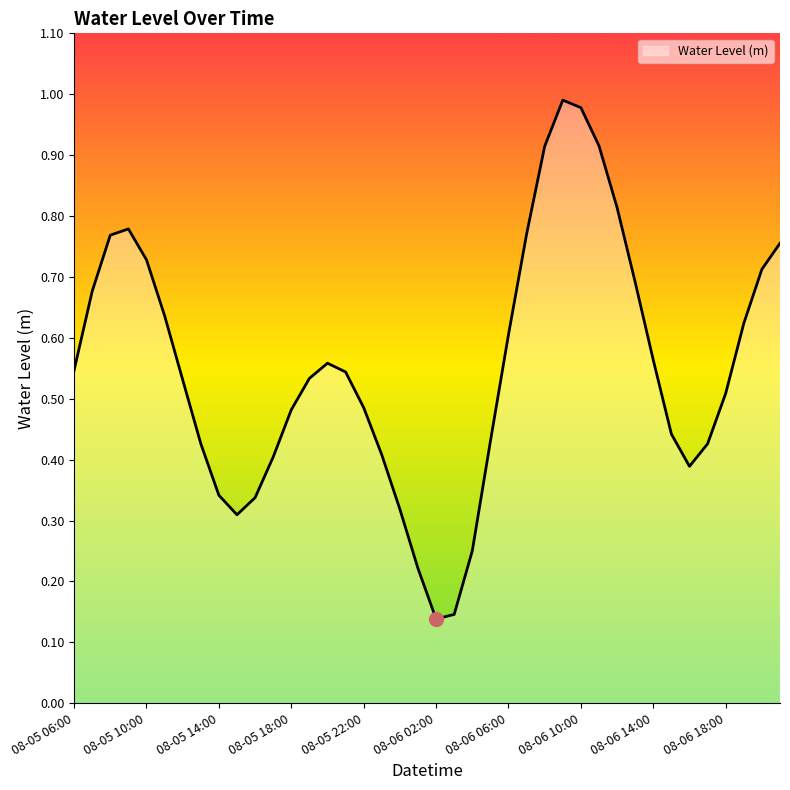

Reading right to left, transcribe all the data shown in this chart.

08-06 21:00=0.8	08-06 20:00=0.7	08-06 19:00=0.6	08-06 18:00=0.5	08-06 17:00=0.4	08-06 16:00=0.4	08-06 15:00=0.4	08-06 14:00=0.6	08-06 13:00=0.7	08-06 12:00=0.8	08-06 11:00=0.9	08-06 10:00=1.0	08-06 09:00=1.0	08-06 08:00=0.9	08-06 07:00=0.8	08-06 06:00=0.6	08-06 05:00=0.4	08-06 04:00=0.3	08-06 03:00=0.1	08-06 02:00=0.1	08-06 01:00=0.2	08-06 00:00=0.3	08-05 23:00=0.4	08-05 22:00=0.5	08-05 21:00=0.5	08-05 20:00=0.6	08-05 19:00=0.5	08-05 18:00=0.5	08-05 17:00=0.4	08-05 16:00=0.3	08-05 15:00=0.3	08-05 14:00=0.3	08-05 13:00=0.4	08-05 12:00=0.5	08-05 11:00=0.6	08-05 10:00=0.7	08-05 09:00=0.8	08-05 08:00=0.8	08-05 07:00=0.7	08-05 06:00=0.5